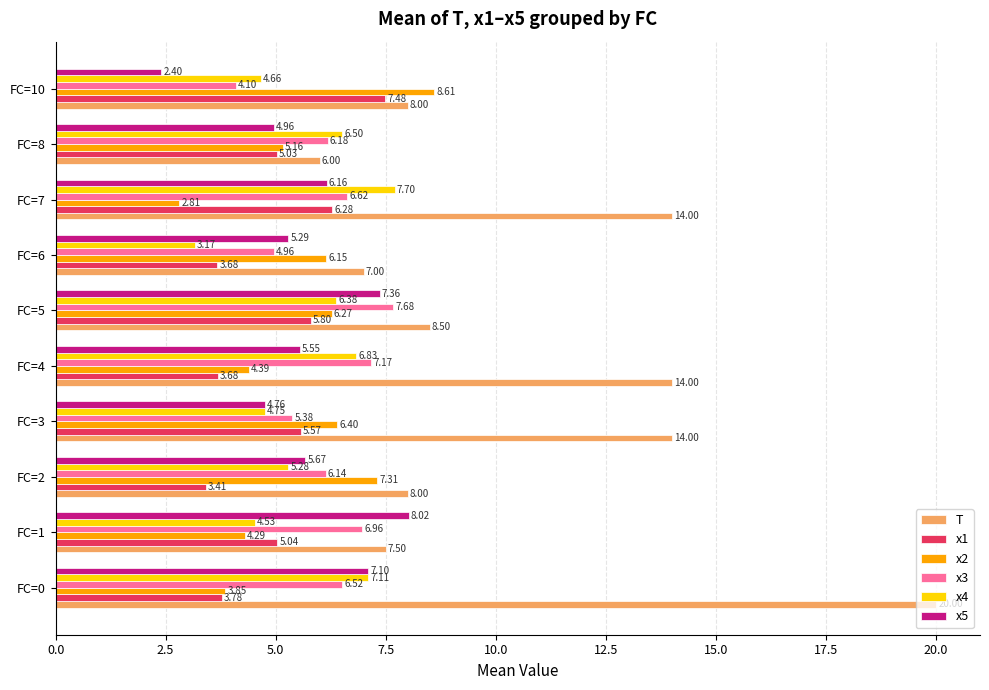

Between FC=5 and FC=10, which series saw the biggest shift?

x5